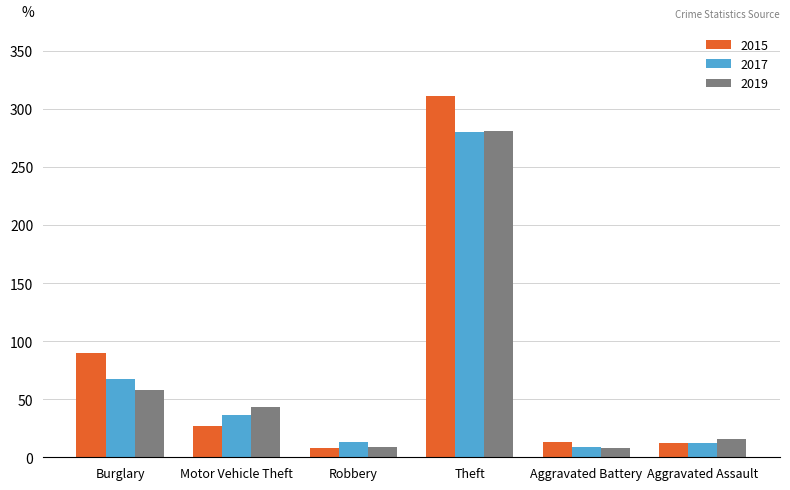

What is the difference between the 2017 values at Theft and Robbery?

267